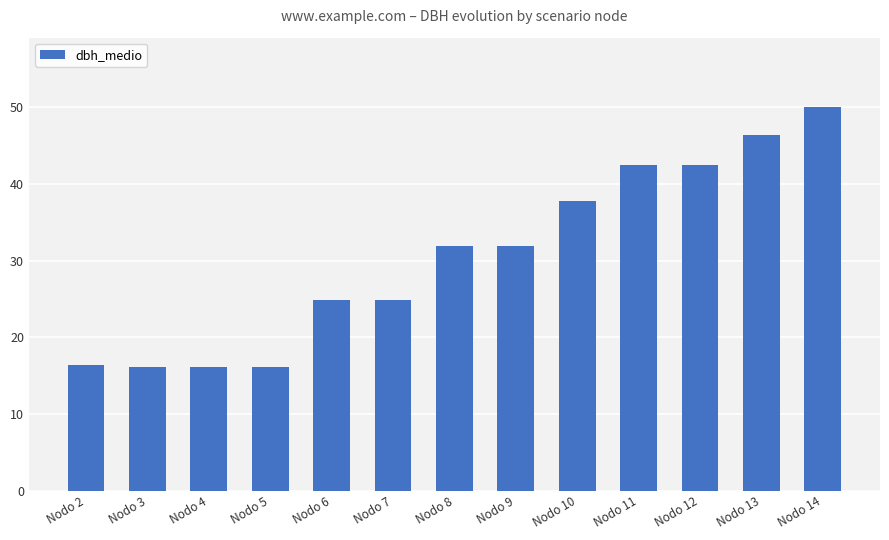

The value at Nodo 12 is 72.5. True or false?

False